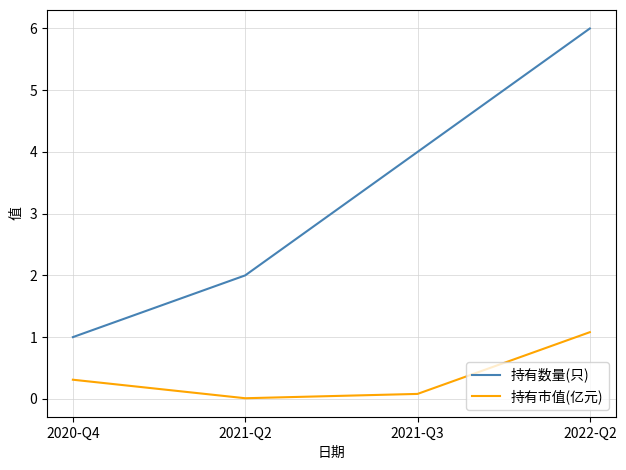

True or false: 持有数量(只) and 持有市值(亿元) cross at least once.

False